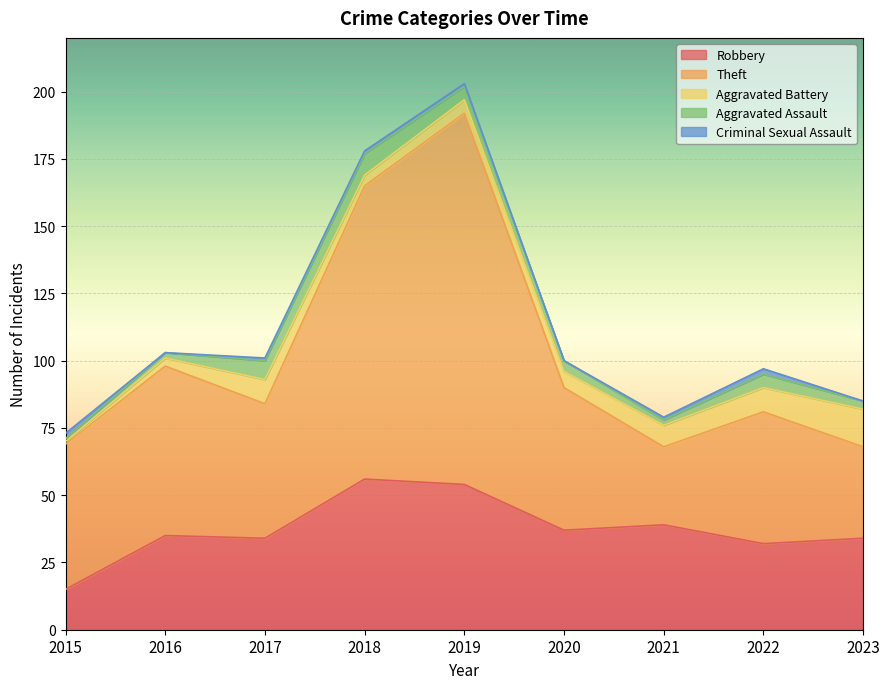

Between which two adjacent categories do Criminal Sexual Assault and Aggravated Assault first intersect?

2015 and 2016